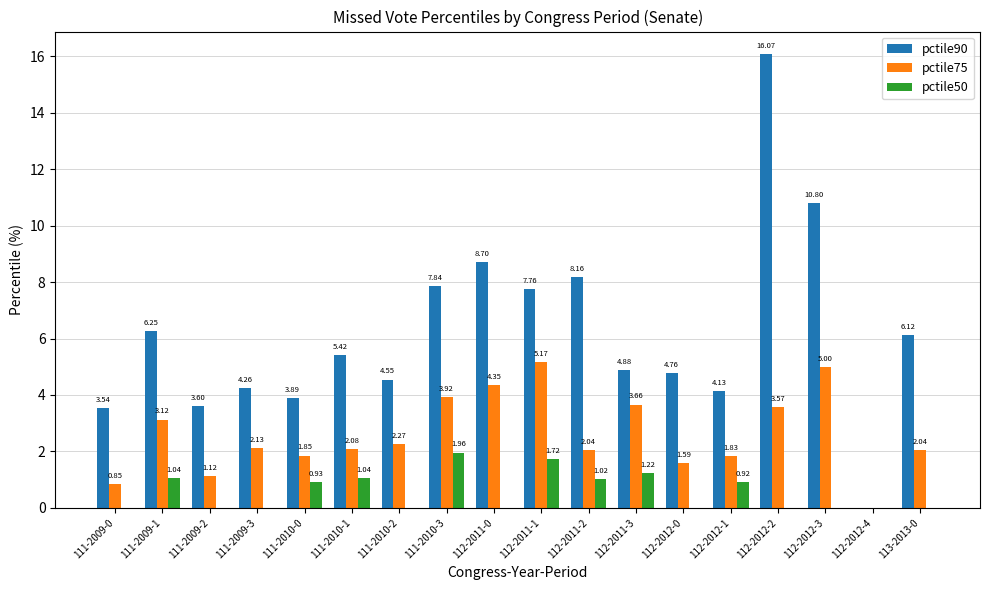

Where is pctile90 nearest to the value 8?

111-2010-3